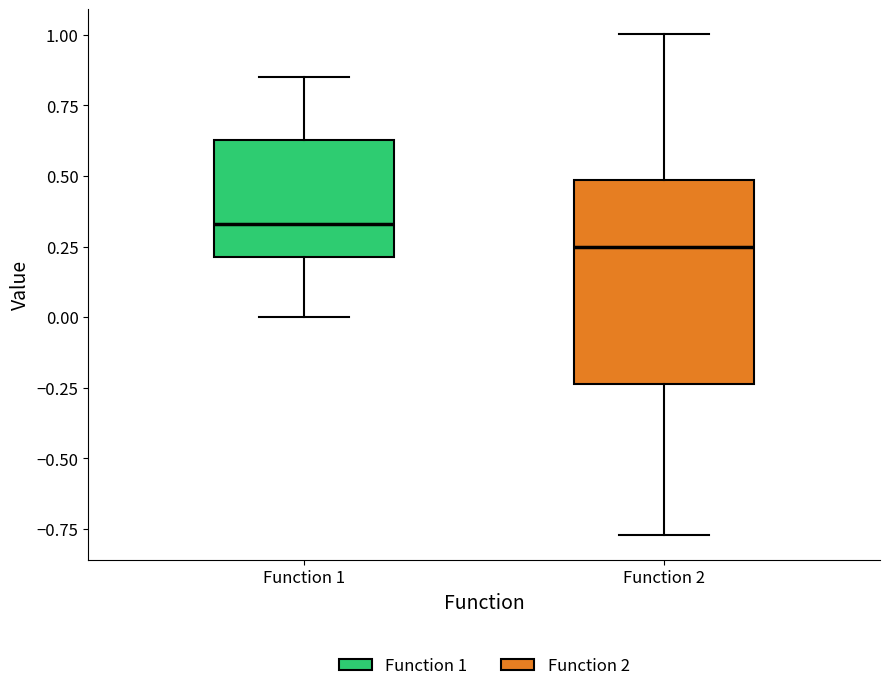

Where is the upper edge of the box for Function 1 on the y-axis? The values are not printed on the chart, so give them approximately, as read against the axis.

0.65